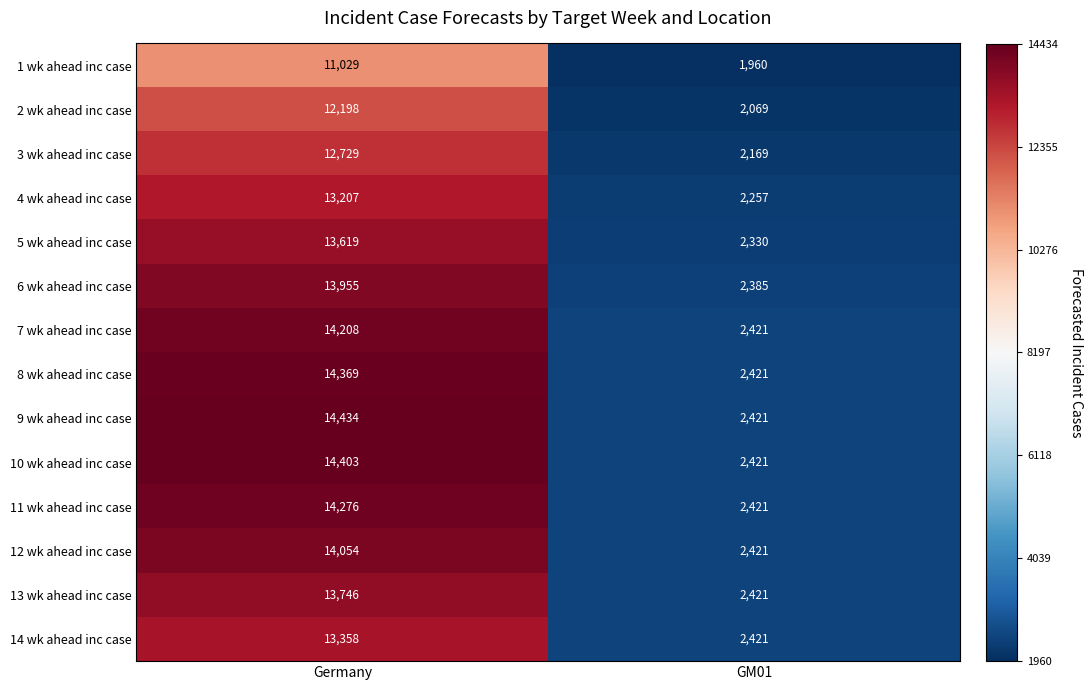

What is the difference between the maximum and minimum values in the 13 wk ahead inc case series?

11325